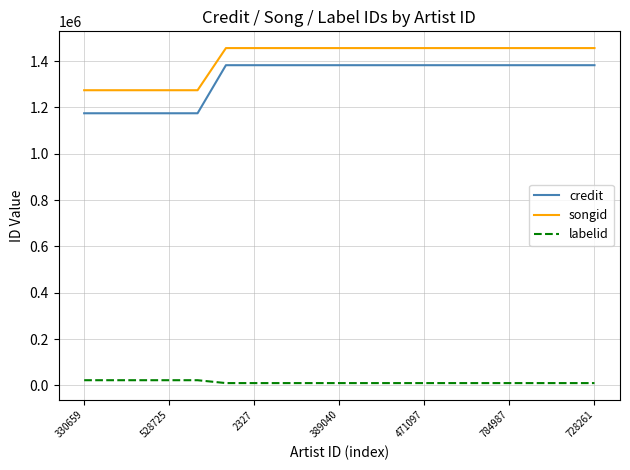

What is the difference between the maximum and minimum values in the credit series?

207507